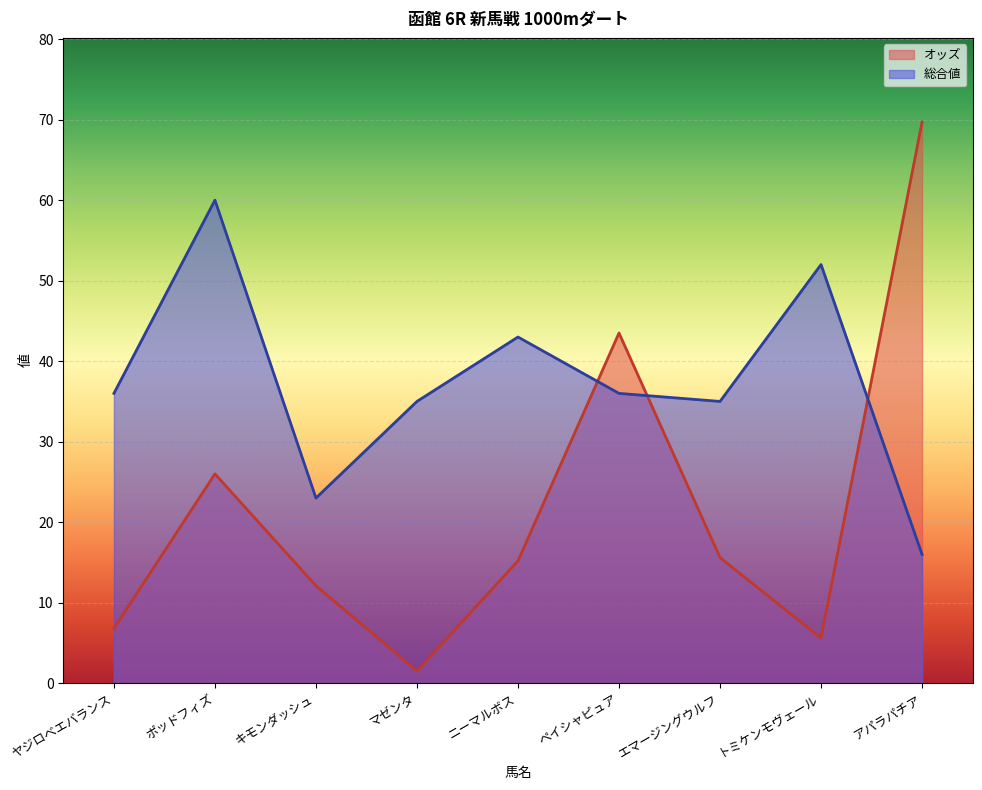

Reading left to right, what are all the values shown in this chart?

オッズ: 6.8	26.0	12.1	1.5	15.2	43.5	15.6	5.6	69.7
総合値: 36.0	60.0	23.0	35.0	43.0	36.0	35.0	52.0	16.0